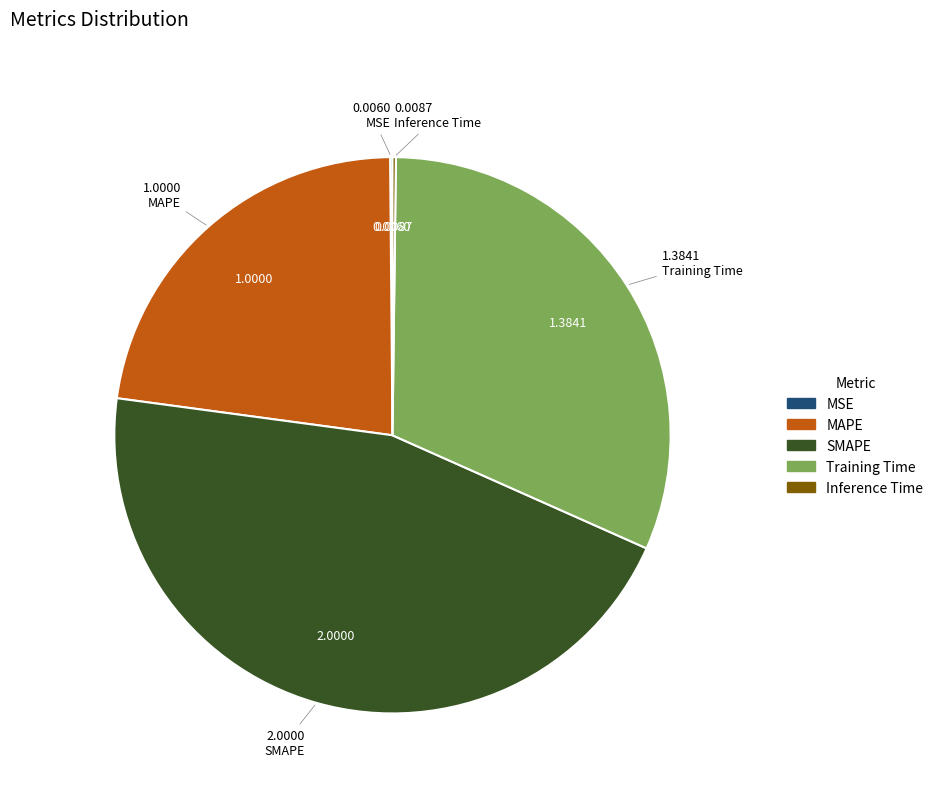

Does SMAPE account for over 50% of the chart?

No